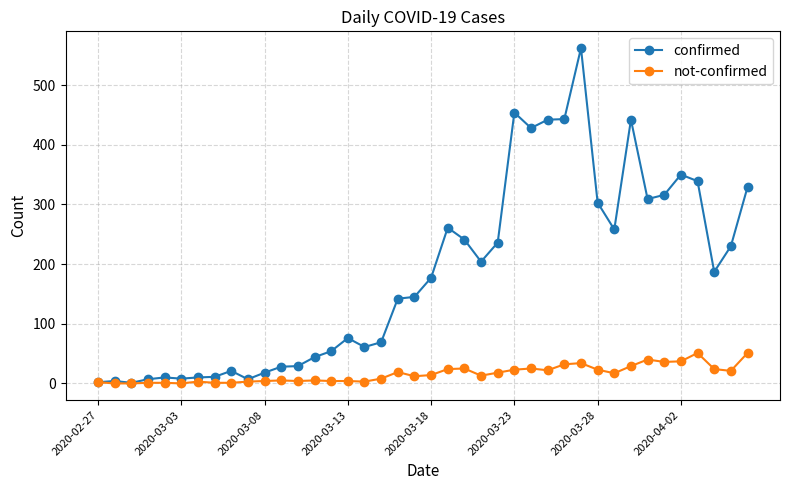

In confirmed, how many points are lower than both neighbors (excluding endpoints)?

9